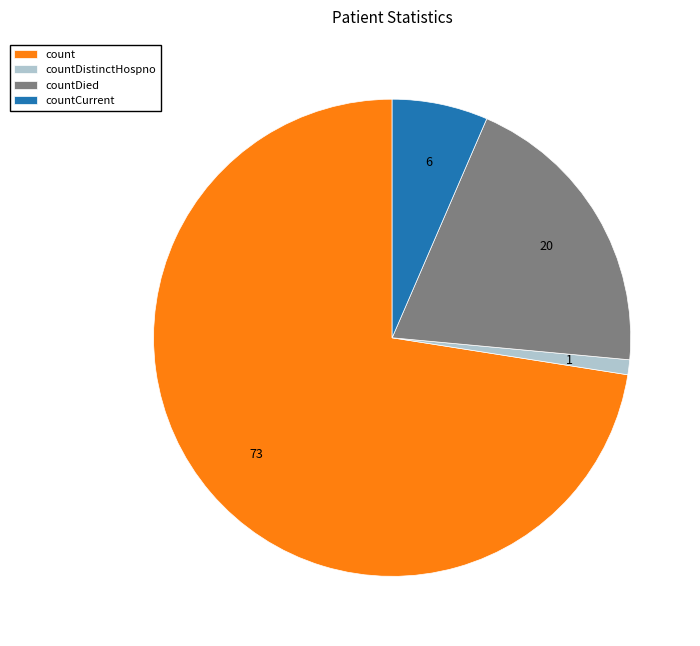

Rank the categories by value from highest to lowest.

count, countDied, countCurrent, countDistinctHospno